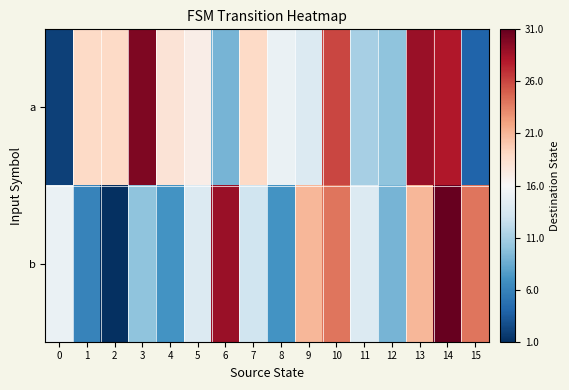

Which series has the widest spread of values?

b